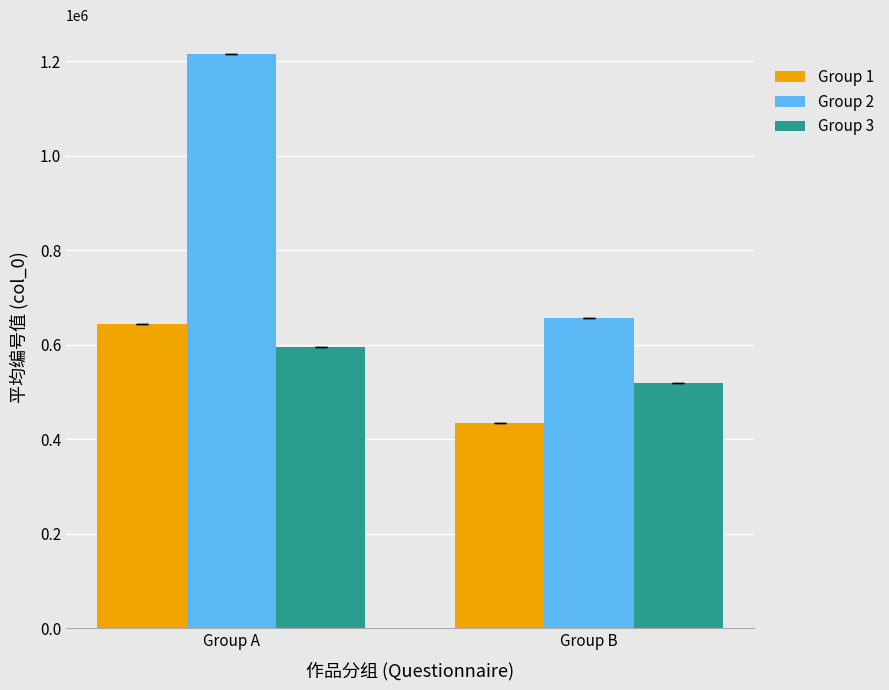

What is the difference between the Group 1 values at Group B and Group A?

208570.5